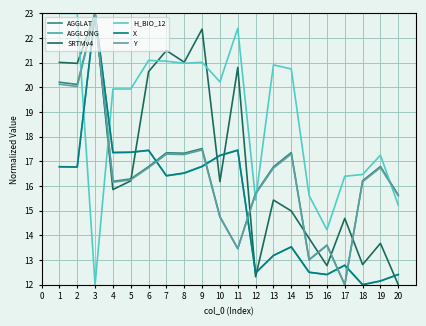

How many intersections are there between Y and H_BIO_12?

5